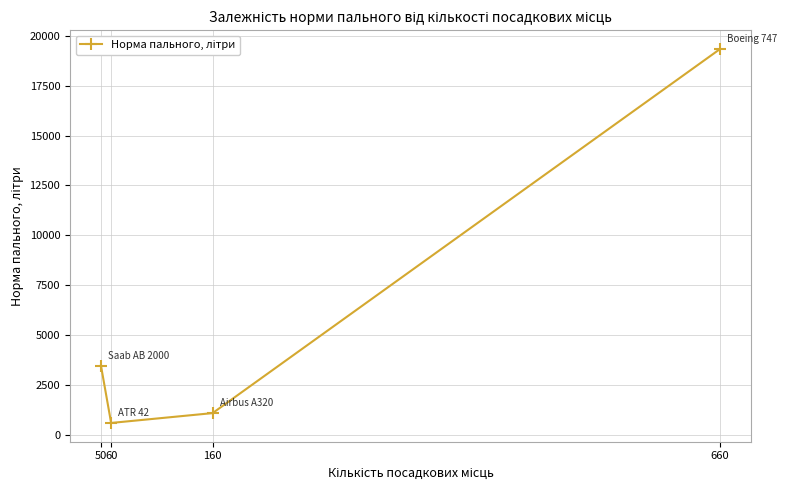

At which category does the data reach its first local valley?

60